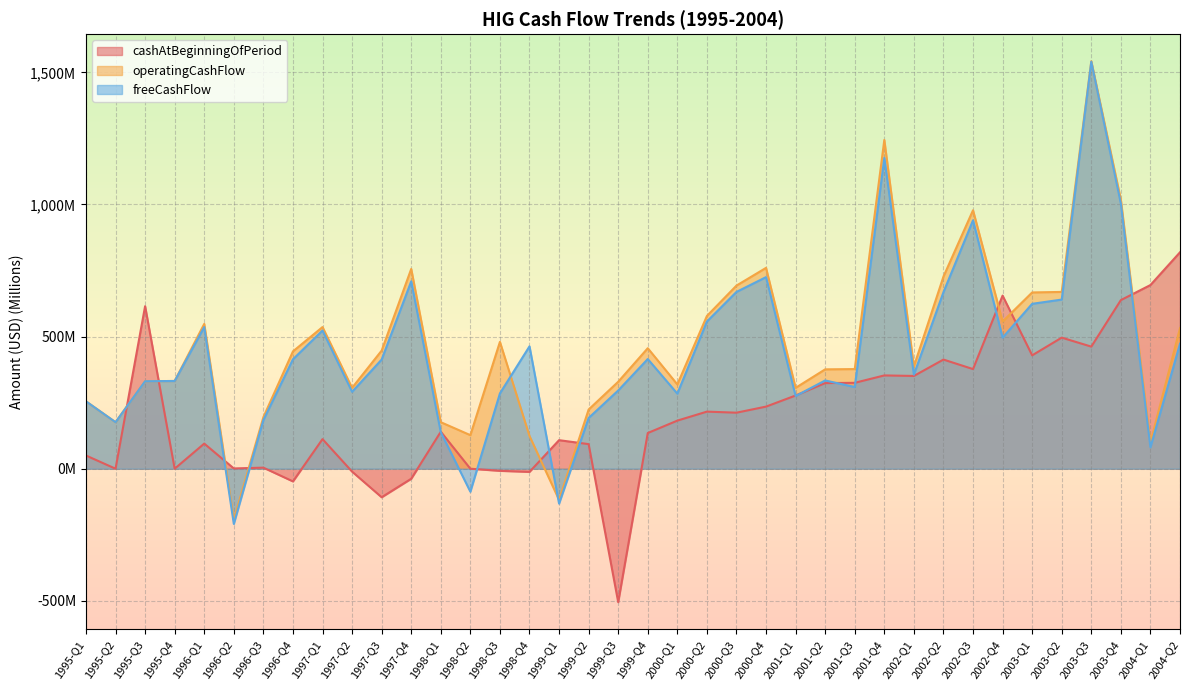

Between which two adjacent categories do cashAtBeginningOfPeriod and freeCashFlow first intersect?

1995-Q2 and 1995-Q3